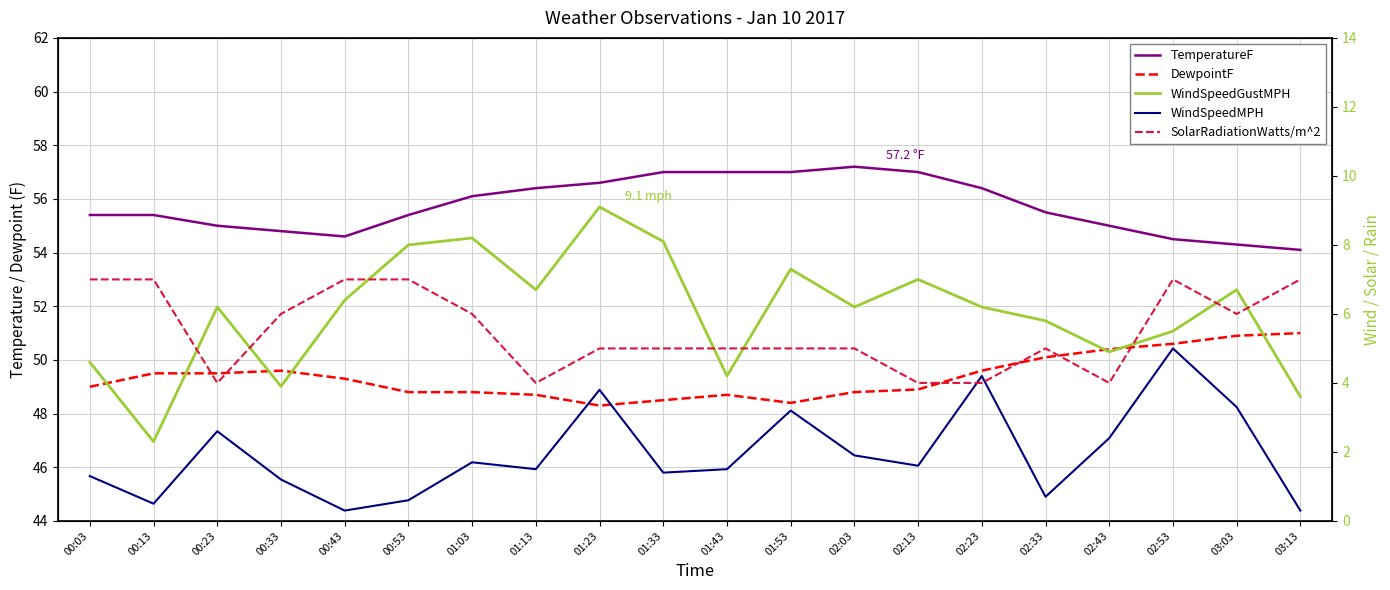

What is the sum of all SolarRadiationWatts/m^2 values?

110.0